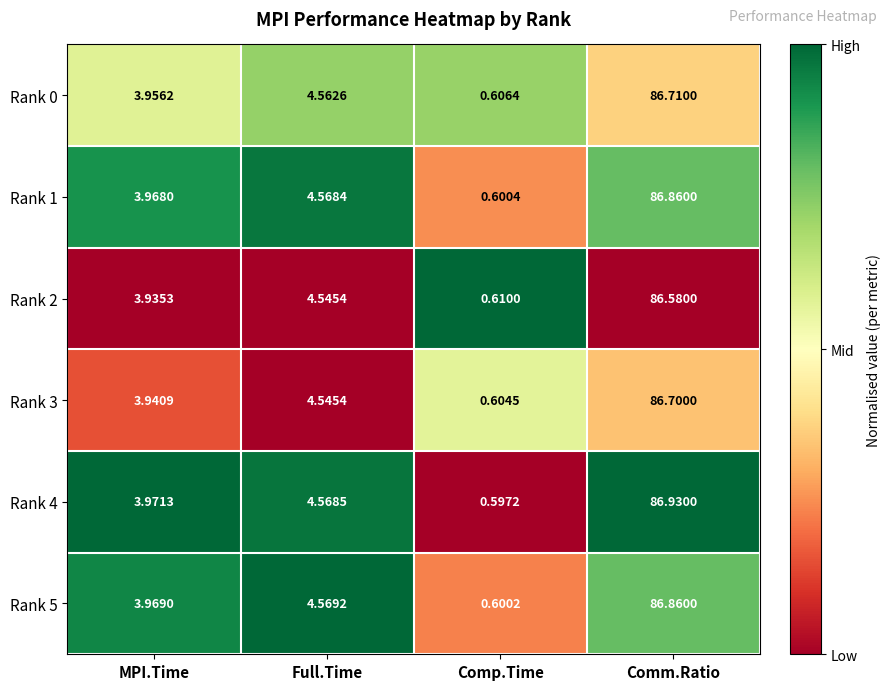

Between Comp.Time and Comm.Ratio, which series saw the biggest shift?

Rank 4